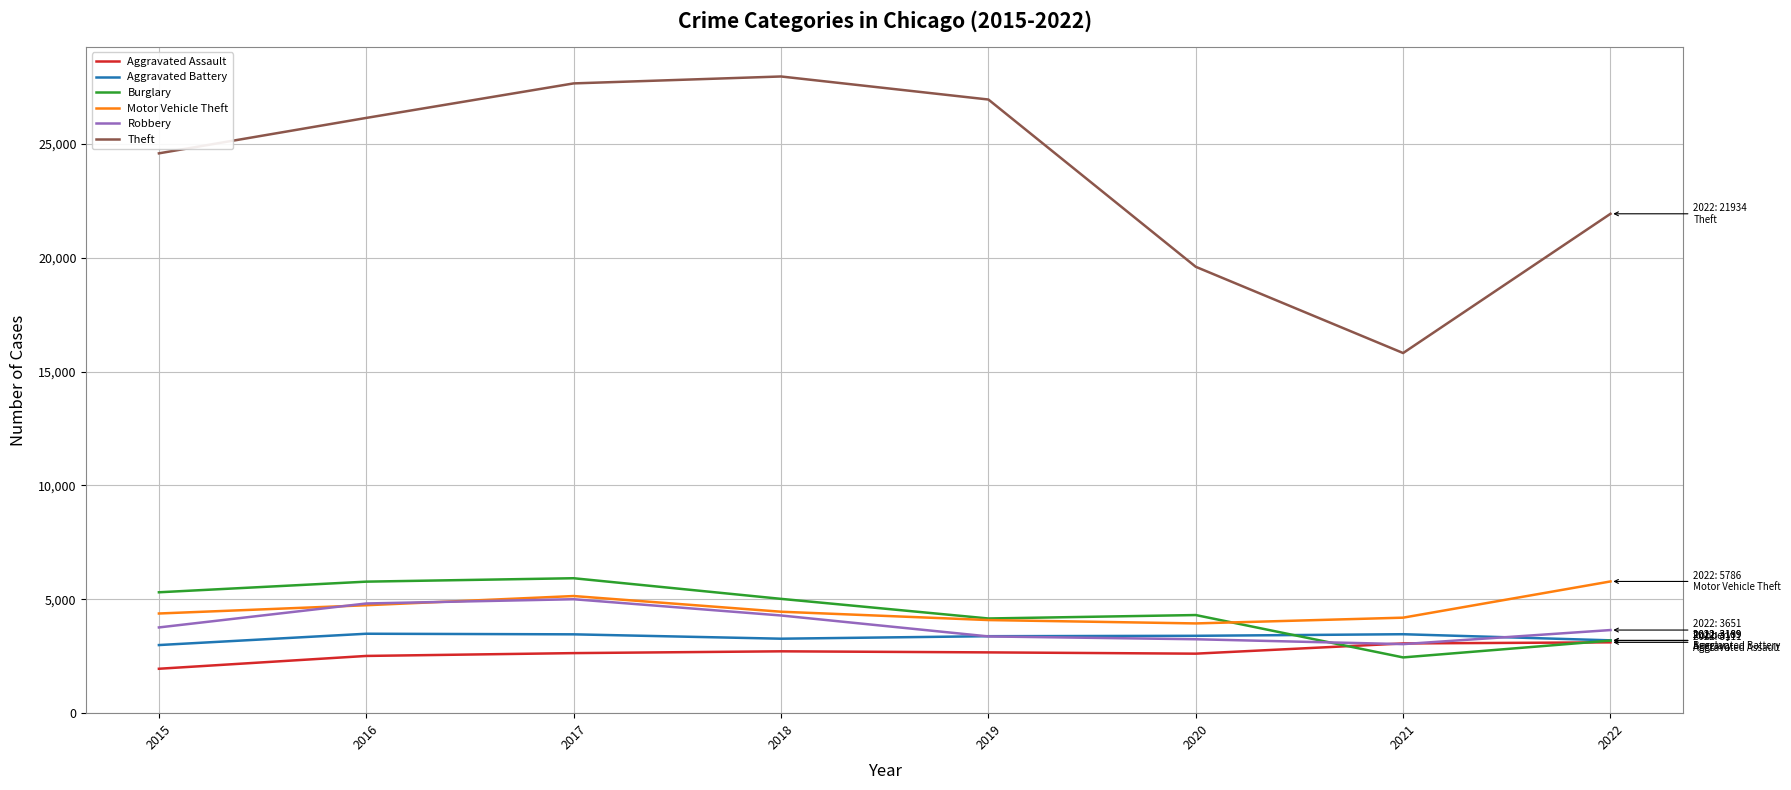

Count the number of categories in the chart.

8